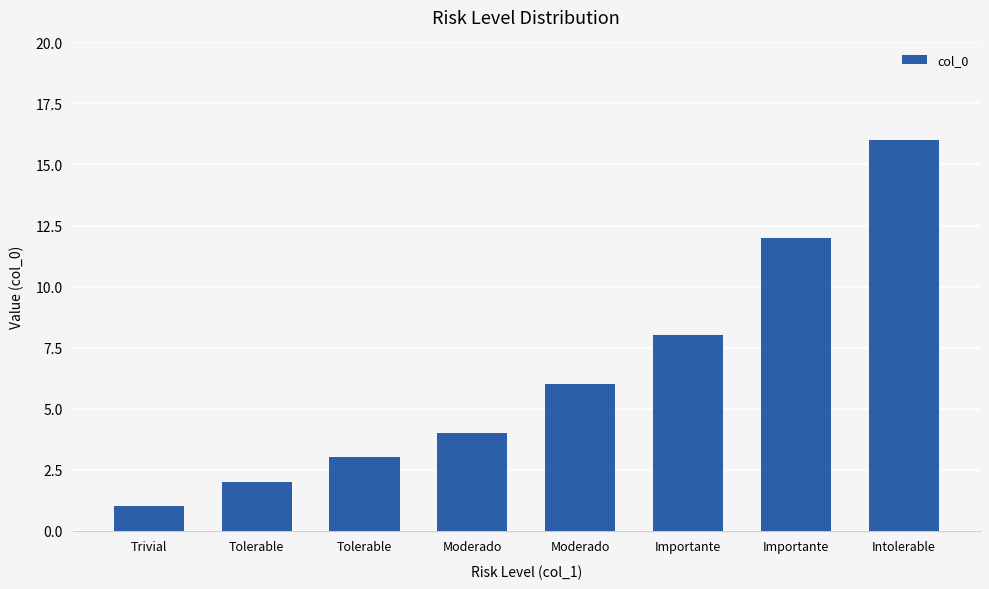

Does the chart contain stacked bars?

No